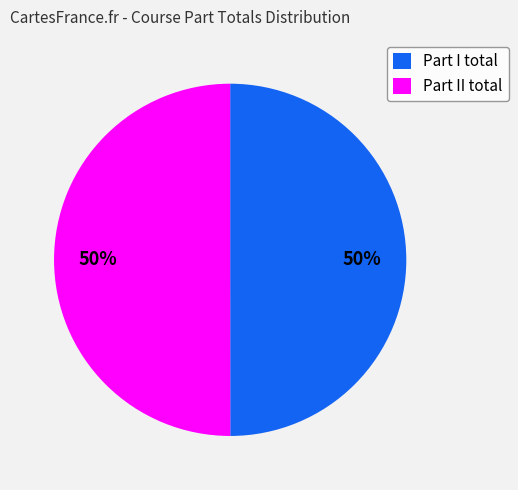

To the nearest percent, what percentage of the pie is Part I total?

50%